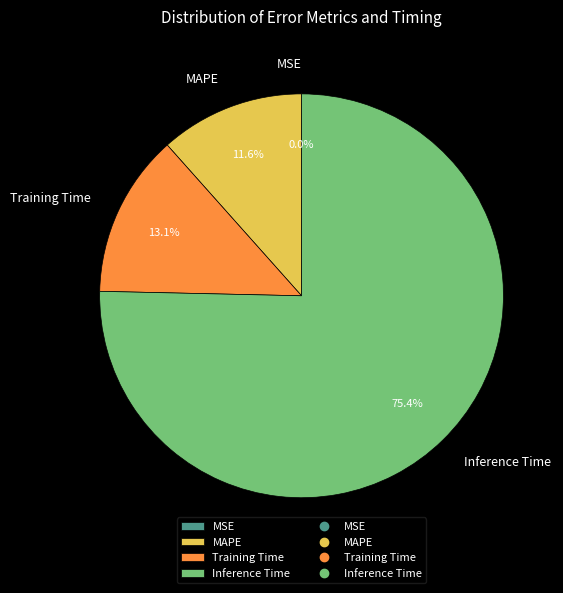

What portion of the pie excludes Training Time?

86.9%